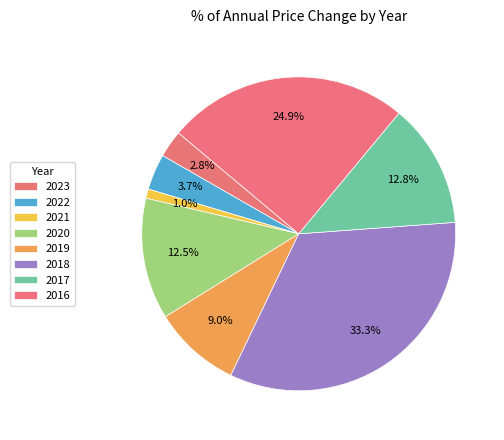

To the nearest percent, what percentage of the pie is 2021?

1%